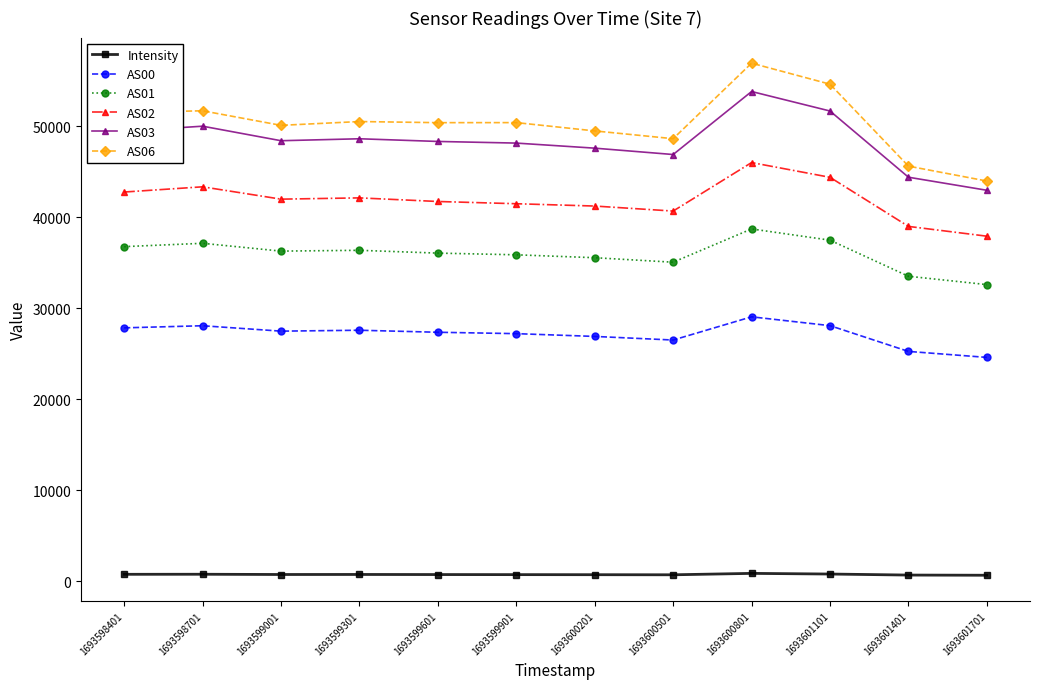

What is the total value across all series at 1693598701?

210937.3